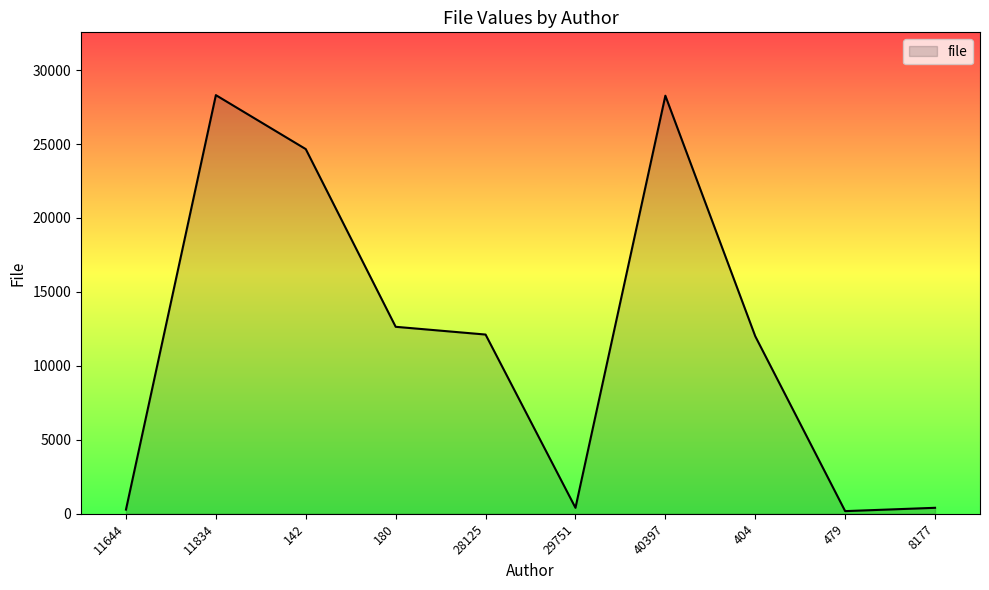

What is the maximum value shown in the chart?

28305